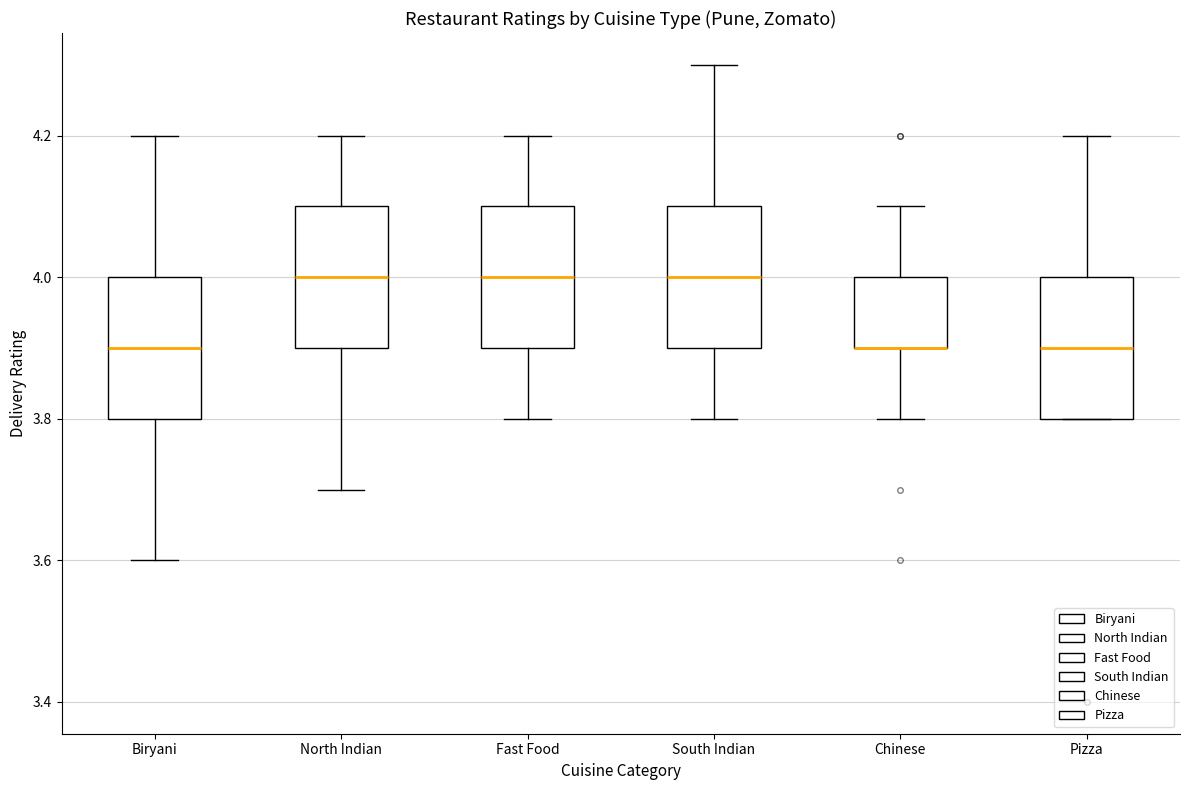

Reading left to right, read every box against the y-axis: the position of its median line, the range the box covers, and the ends of its whiskers. The values are not printed on the chart, so give them approximately, as read against the axis.

Biryani: median 3.9, box 3.8 to 4.0, whiskers 3.6 to 4.2
North Indian: median 4.0, box 3.9 to 4.1, whiskers 3.7 to 4.2
Fast Food: median 4.0, box 3.9 to 4.1, whiskers 3.8 to 4.2
South Indian: median 4.0, box 3.9 to 4.1, whiskers 3.8 to 4.3
Chinese: median 3.9 (drawn on the box's lower edge), box 3.9 to 4.0, whiskers 3.8 to 4.1
Pizza: median 3.9, box 3.8 to 4.0, whiskers 3.8 to 4.2